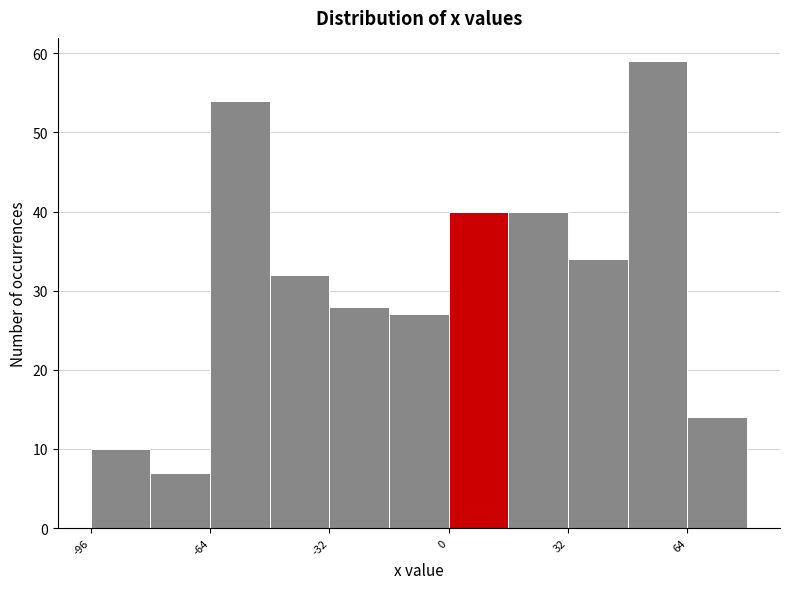

Read against the x-axis, roughly where is the centre of the tallest bar?

55